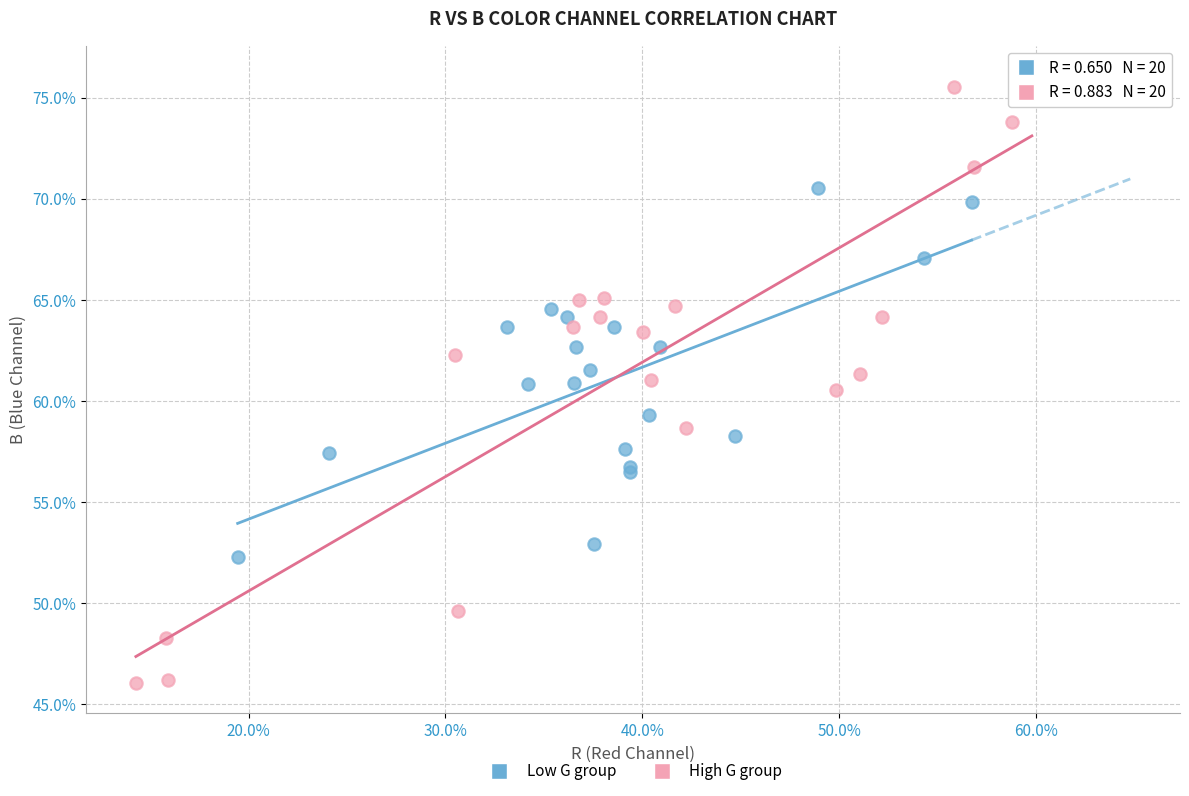

What are all the series names shown in the legend?

Low G group, High G group